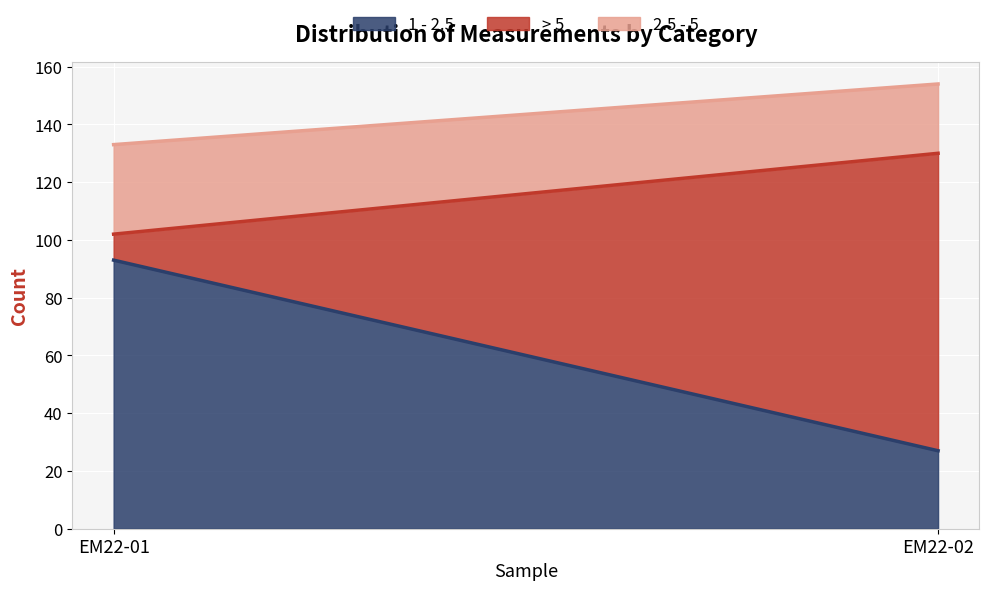

The value of 1 - 2.5 at EM22-01 is 128. True or false?

False